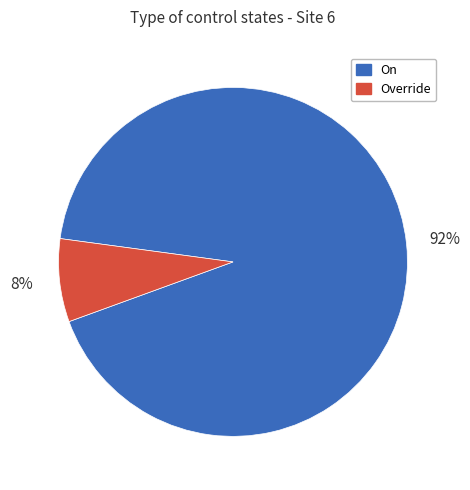

Is there any slice that represents more than half of the pie?

Yes